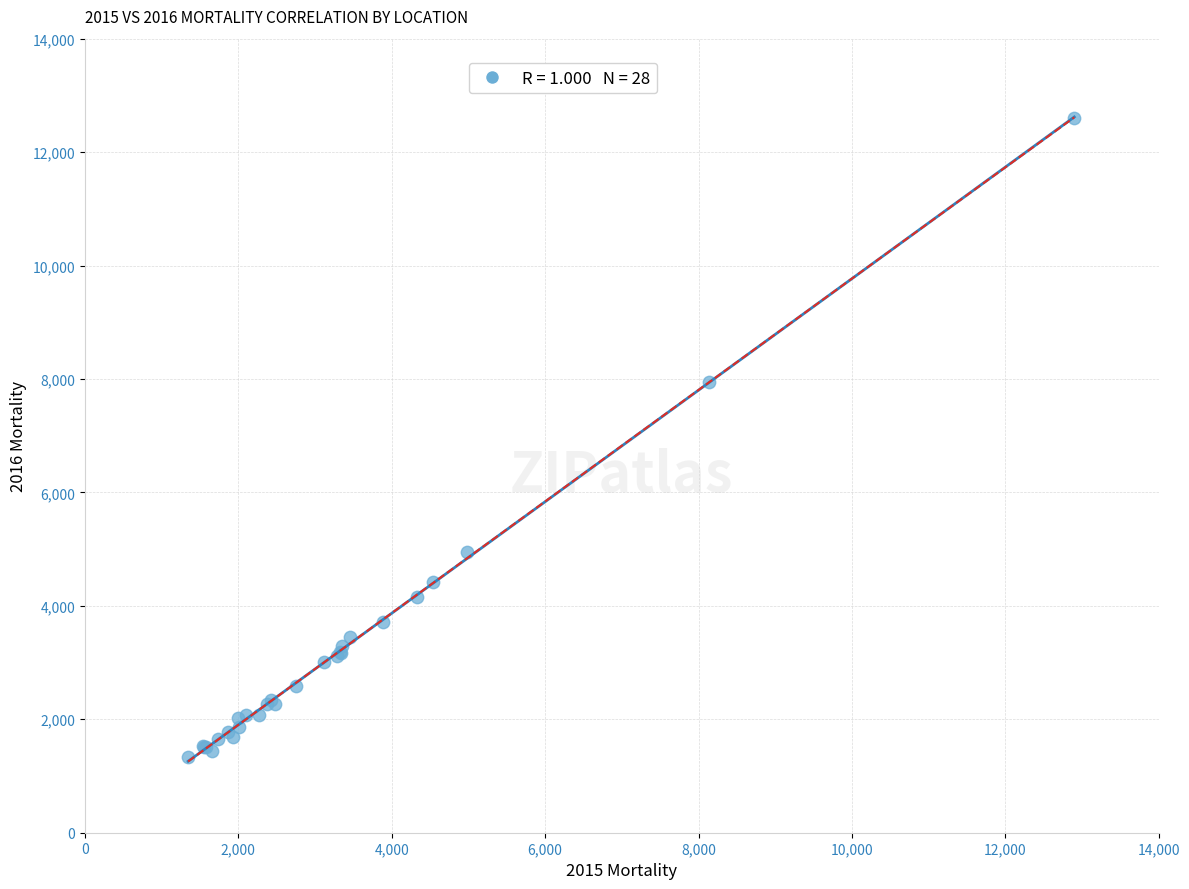

What Y value in the scatter plot is closest to 6973?

7939